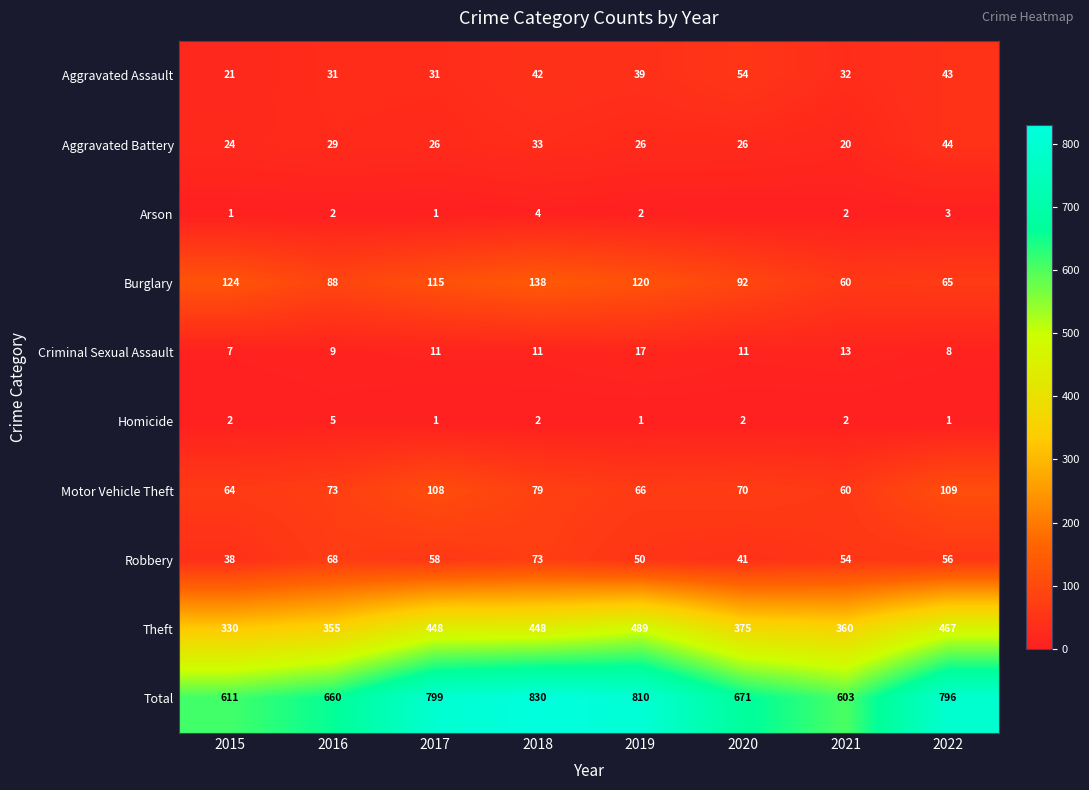

True or false: Aggravated Assault has a value of 31 at 2017.

True